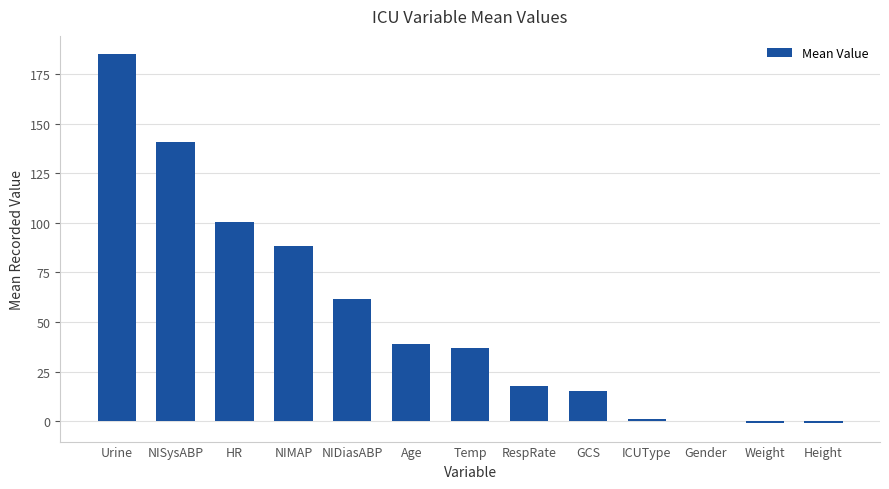

Count the number of categories in the chart.

13